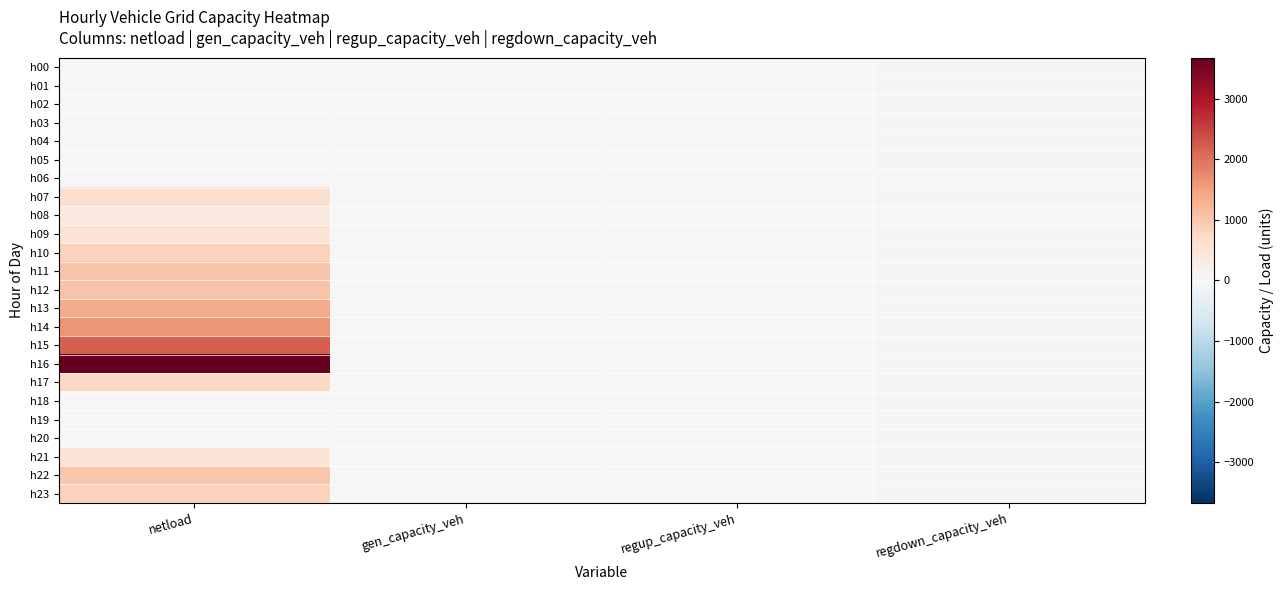

Reading left to right, transcribe all the data shown in this chart.

h00: netload=0.0	gen_capacity_veh=0.0	regup_capacity_veh=0.0	regdown_capacity_veh=37.7
h01: netload=0.0	gen_capacity_veh=0.0	regup_capacity_veh=0.0	regdown_capacity_veh=36.6
h02: netload=0.0	gen_capacity_veh=0.0	regup_capacity_veh=0.0	regdown_capacity_veh=36.0
h03: netload=0.0	gen_capacity_veh=0.0	regup_capacity_veh=0.0	regdown_capacity_veh=36.6
h04: netload=0.0	gen_capacity_veh=0.0	regup_capacity_veh=0.0	regdown_capacity_veh=38.7
h05: netload=0.0	gen_capacity_veh=0.0	regup_capacity_veh=0.0	regdown_capacity_veh=41.4
h06: netload=0.0	gen_capacity_veh=0.0	regup_capacity_veh=0.0	regdown_capacity_veh=0.0
h07: netload=598.9	gen_capacity_veh=0.0	regup_capacity_veh=0.0	regdown_capacity_veh=43.2
h08: netload=353.7	gen_capacity_veh=0.0	regup_capacity_veh=0.0	regdown_capacity_veh=0.0
h09: netload=508.8	gen_capacity_veh=0.0	regup_capacity_veh=0.0	regdown_capacity_veh=42.6
h10: netload=833.4	gen_capacity_veh=0.0	regup_capacity_veh=0.0	regdown_capacity_veh=42.7
h11: netload=1054.1	gen_capacity_veh=0.0	regup_capacity_veh=0.0	regdown_capacity_veh=43.4
h12: netload=1047.8	gen_capacity_veh=0.0	regup_capacity_veh=0.0	regdown_capacity_veh=44.8
h13: netload=1362.1	gen_capacity_veh=0.0	regup_capacity_veh=0.0	regdown_capacity_veh=46.1
h14: netload=1630.1	gen_capacity_veh=0.0	regup_capacity_veh=0.0	regdown_capacity_veh=47.6
h15: netload=2203.2	gen_capacity_veh=0.0	regup_capacity_veh=0.0	regdown_capacity_veh=48.3
h16: netload=3673.6	gen_capacity_veh=0.0	regup_capacity_veh=0.0	regdown_capacity_veh=49.5
h17: netload=751.5	gen_capacity_veh=0.0	regup_capacity_veh=0.0	regdown_capacity_veh=50.1
h18: netload=0.0	gen_capacity_veh=0.0	regup_capacity_veh=0.0	regdown_capacity_veh=50.6
h19: netload=0.0	gen_capacity_veh=0.0	regup_capacity_veh=-0.0	regdown_capacity_veh=50.7
h20: netload=0.0	gen_capacity_veh=0.0	regup_capacity_veh=0.0	regdown_capacity_veh=48.5
h21: netload=503.2	gen_capacity_veh=0.0	regup_capacity_veh=0.0	regdown_capacity_veh=45.1
h22: netload=989.6	gen_capacity_veh=0.0	regup_capacity_veh=0.0	regdown_capacity_veh=41.7
h23: netload=849.2	gen_capacity_veh=0.0	regup_capacity_veh=0.0	regdown_capacity_veh=38.9